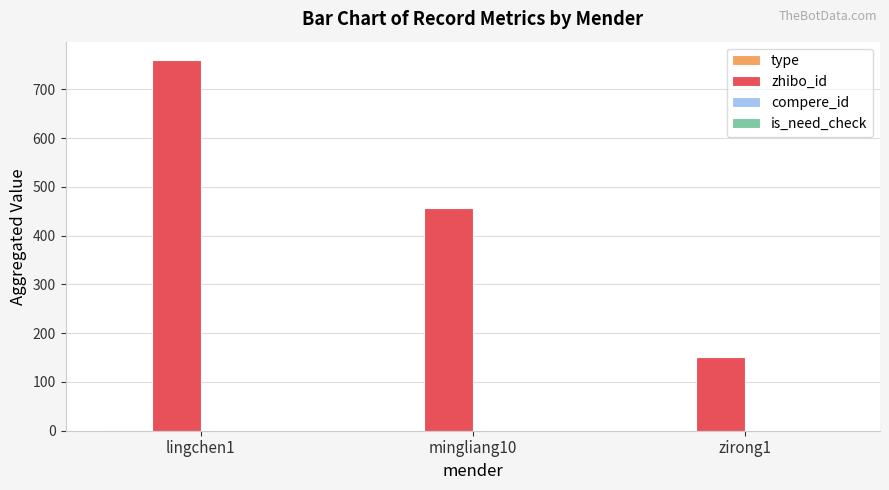

Where is zhibo_id nearest to the value 456?

mingliang10